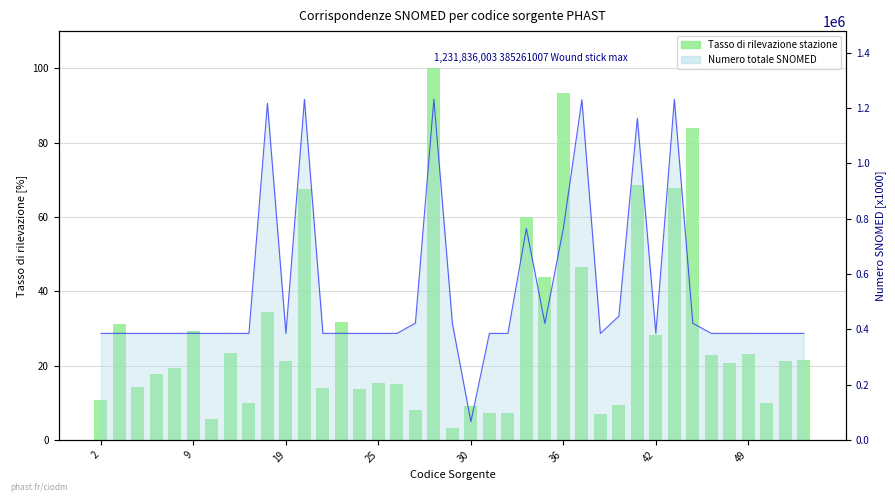

What is the minimum value shown in the chart?

3.1